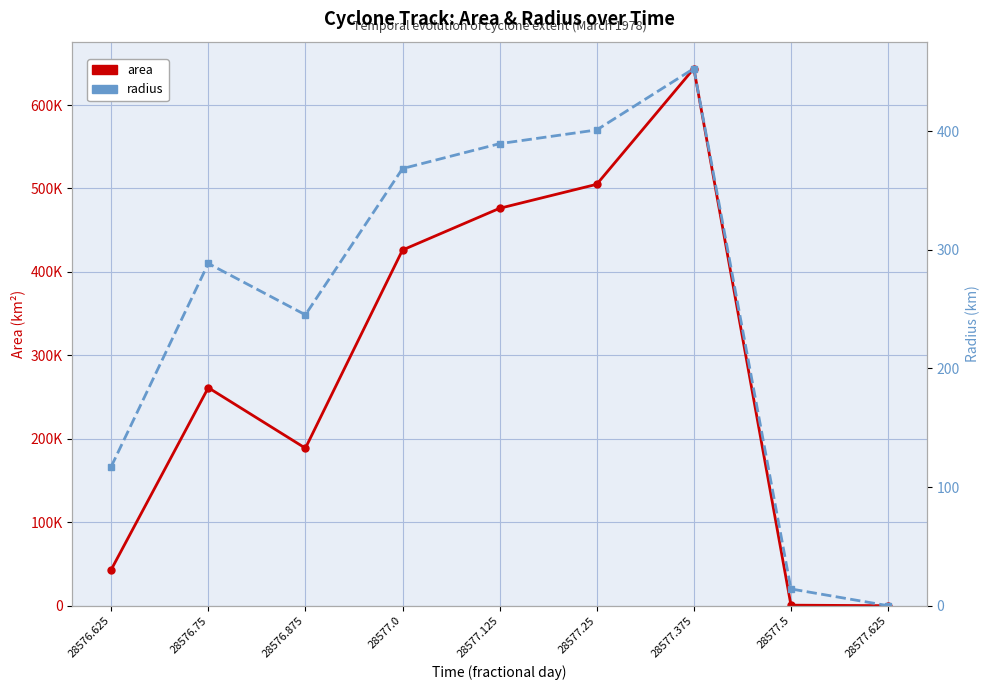

How many lines are shown in the chart?

2